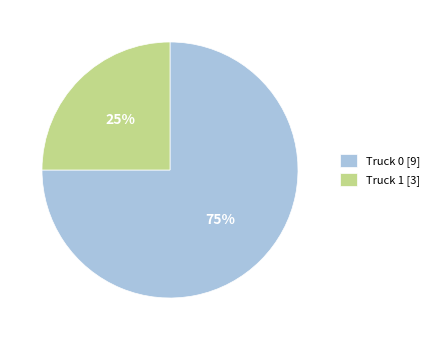

Combined, do Truck 0 [9] and Truck 1 [3] account for over 50%?

Yes